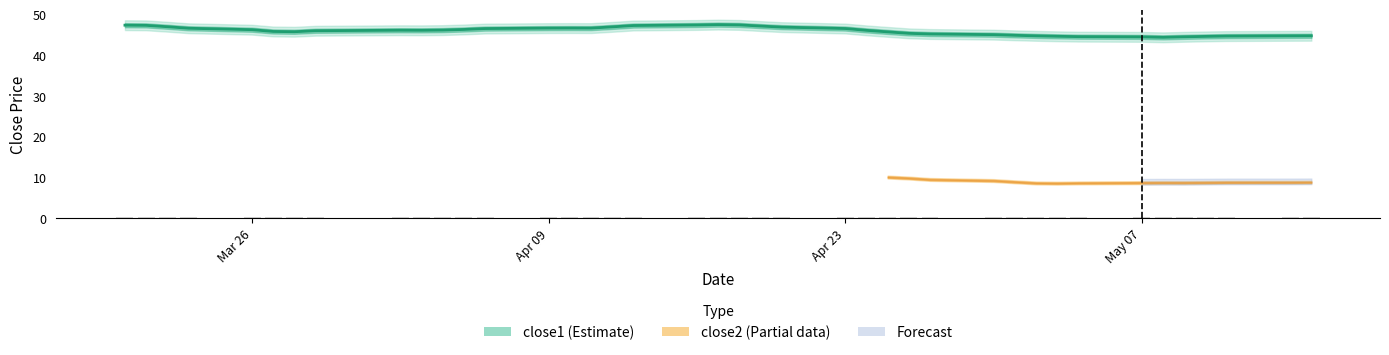

Is the value of close1 at 14 greater than the value of close2 at 4?

Yes